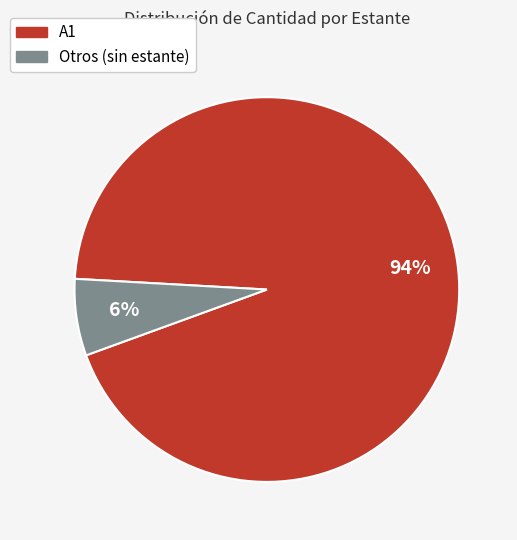

Count the number of slices in the pie.

2